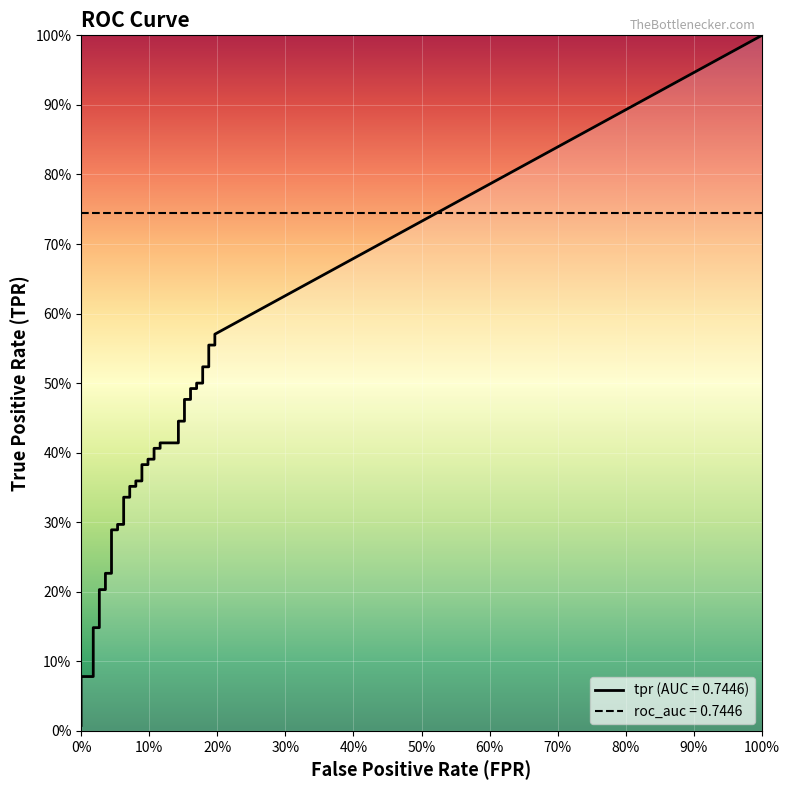

The value of tpr at 33 is 0.3. True or false?

False